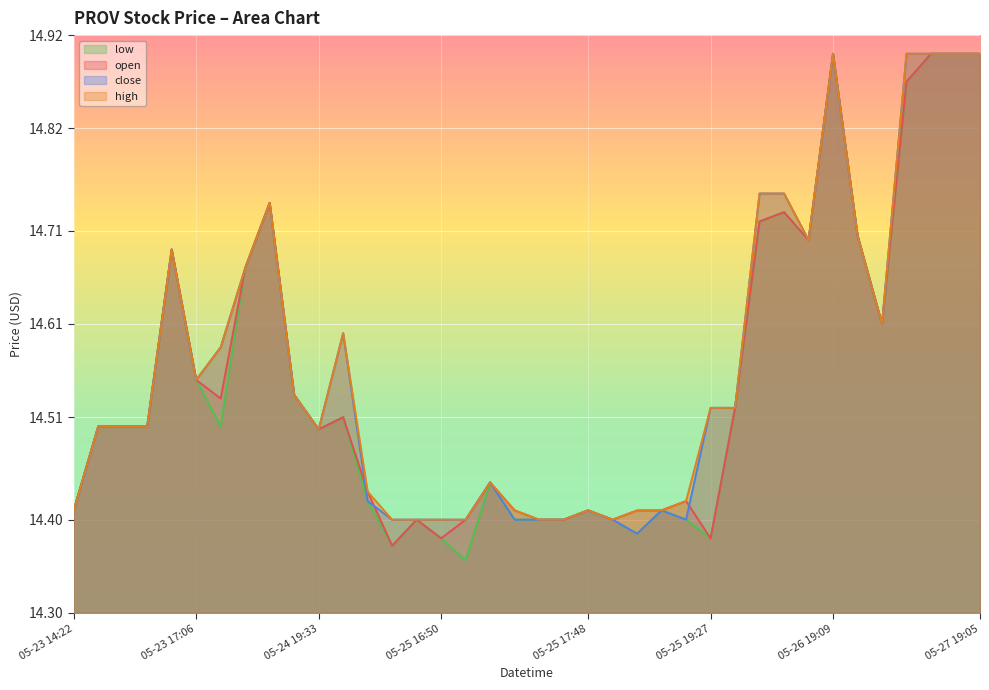

How many interior local peaks does the close series have?

7